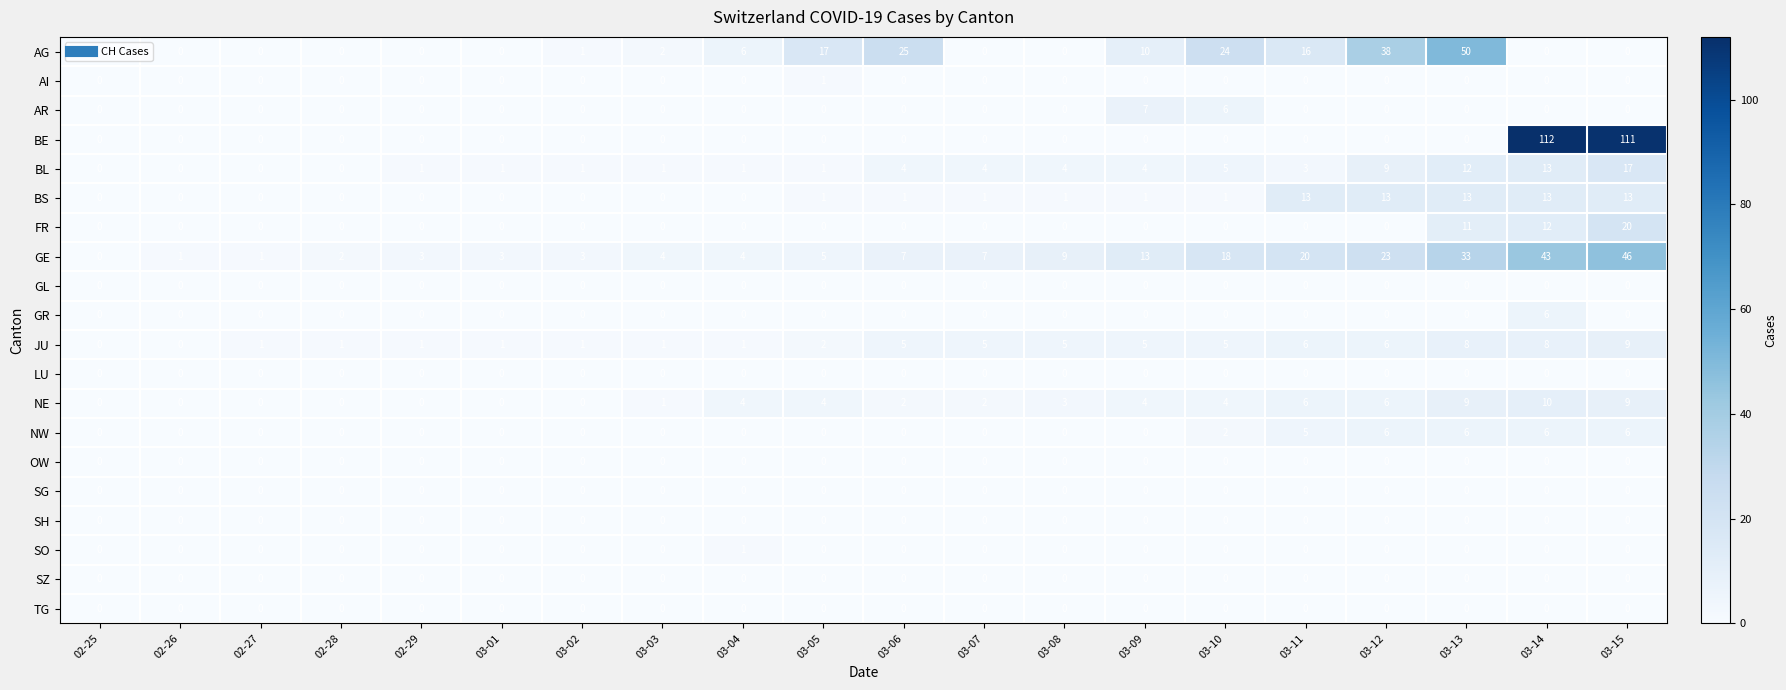

The NW series shows 10 at 03-14. True or false?

False